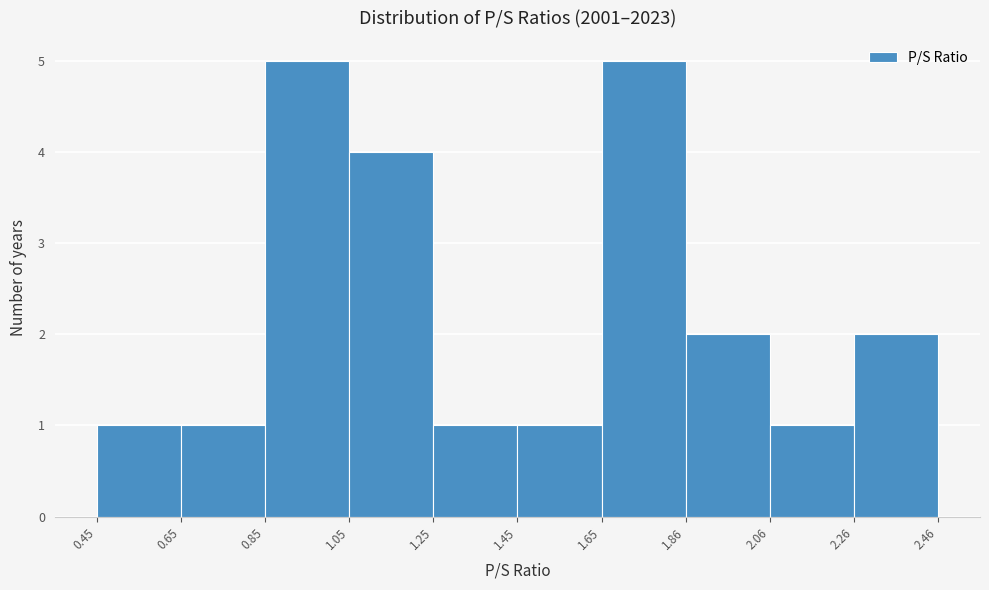

Reading left to right, list every bar in this chart as the range it spans on the x-axis followed by its height. The values are not printed on the chart, so give them approximately, as read against the axis.

0.45 to 0.65: 1
0.65 to 0.85: 1
0.85 to 1.05: 5
1.05 to 1.25: 4
1.25 to 1.45: 1
1.45 to 1.65: 1
1.65 to 1.86: 5
1.86 to 2.06: 2
2.06 to 2.26: 1
2.26 to 2.46: 2